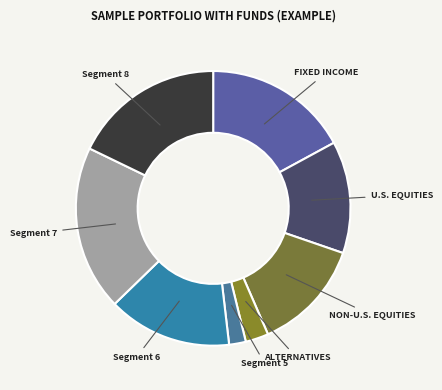

How many segments does this pie chart have?

8